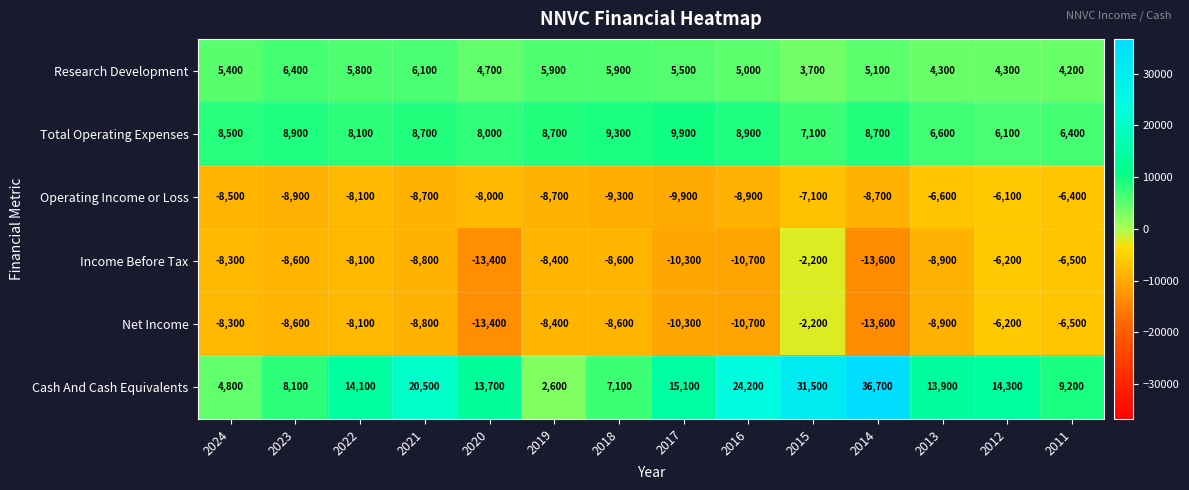

What is the difference between the highest and lowest values at 2011?

15700